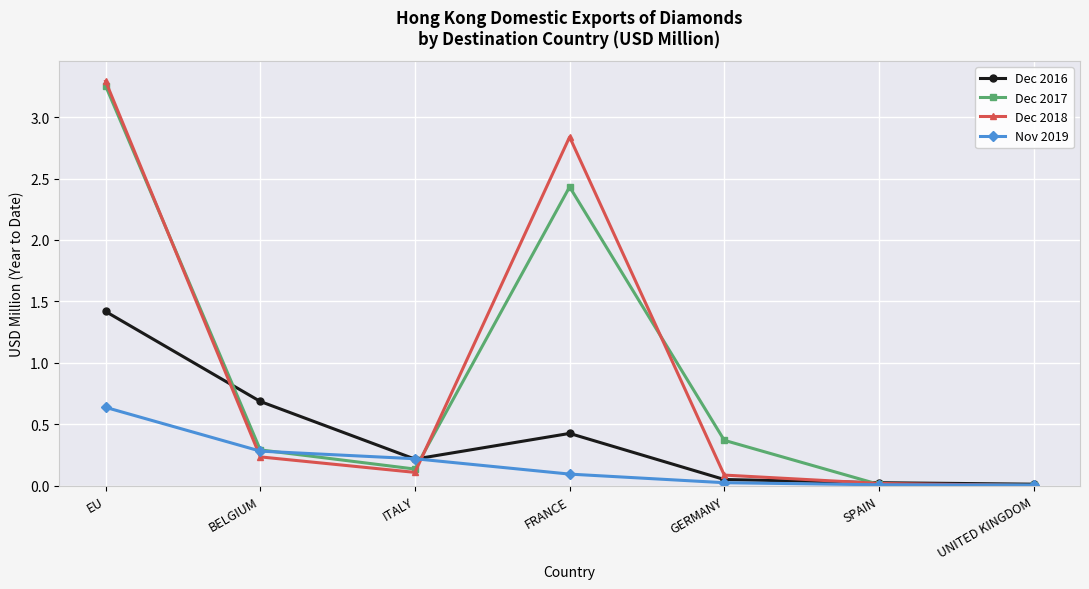

What is the total value across all series at EU?

8.6